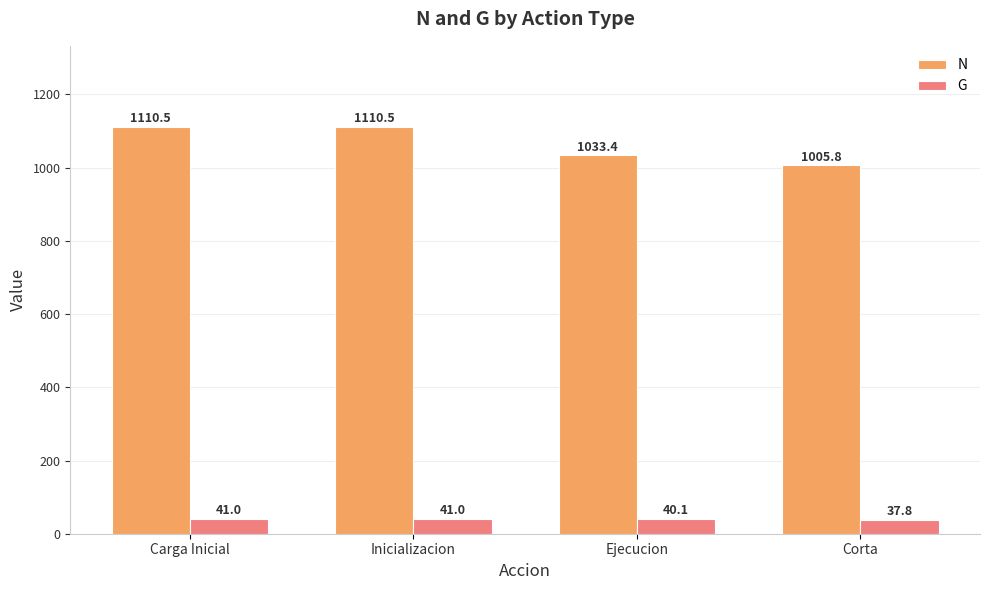

What is the maximum value for G?

41.0